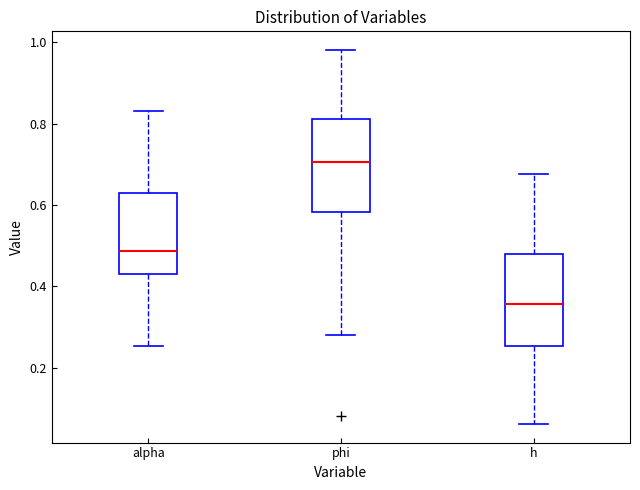

Reading left to right, read every box against the y-axis: the position of its median line, the range the box covers, and the ends of its whiskers. The values are not printed on the chart, so give them approximately, as read against the axis.

alpha: median 0.48, box 0.44 to 0.64, whiskers 0.26 to 0.84
phi: median 0.70, box 0.58 to 0.82, whiskers 0.28 to 0.98
h: median 0.36, box 0.26 to 0.48, whiskers 0.06 to 0.68